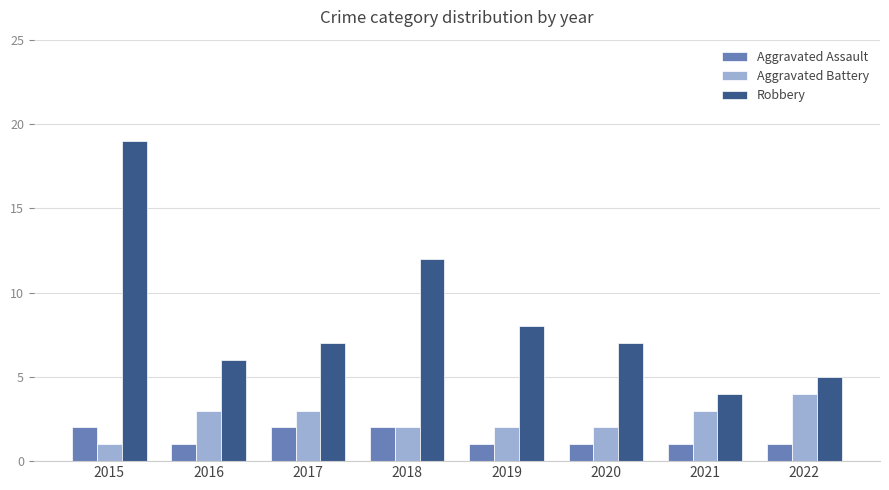

What is the minimum value shown in the chart?

1